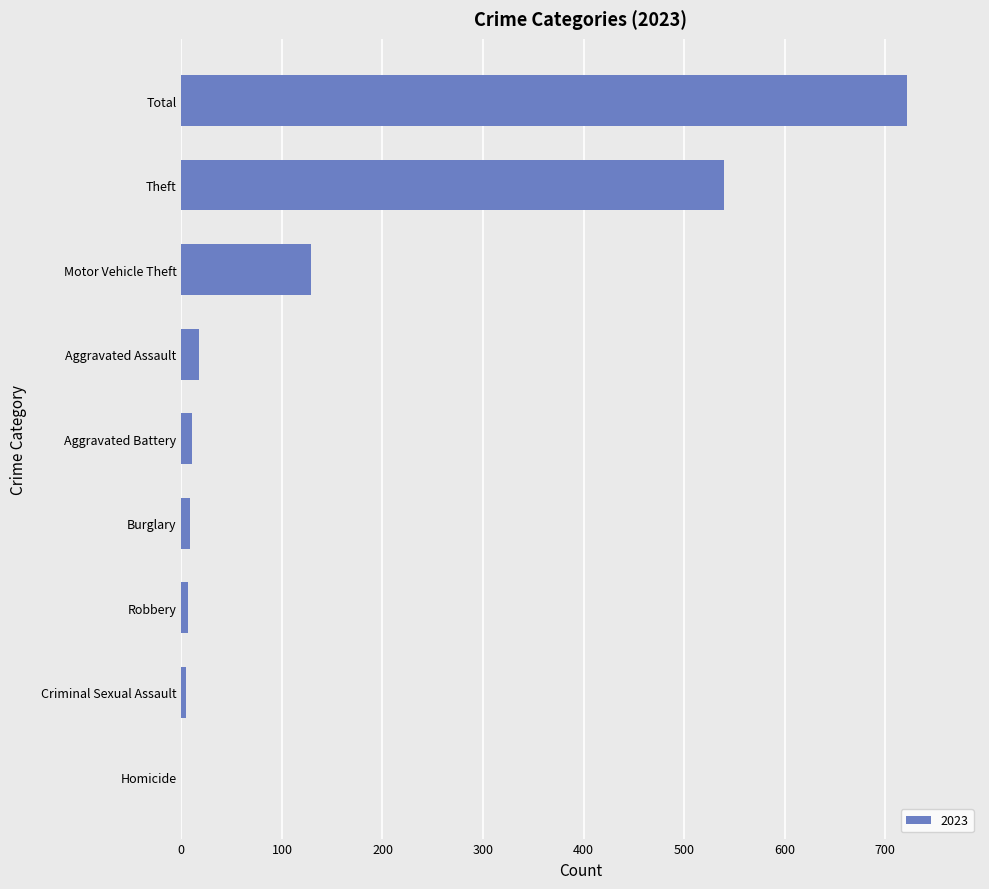

Count the number of data series in this chart.

1